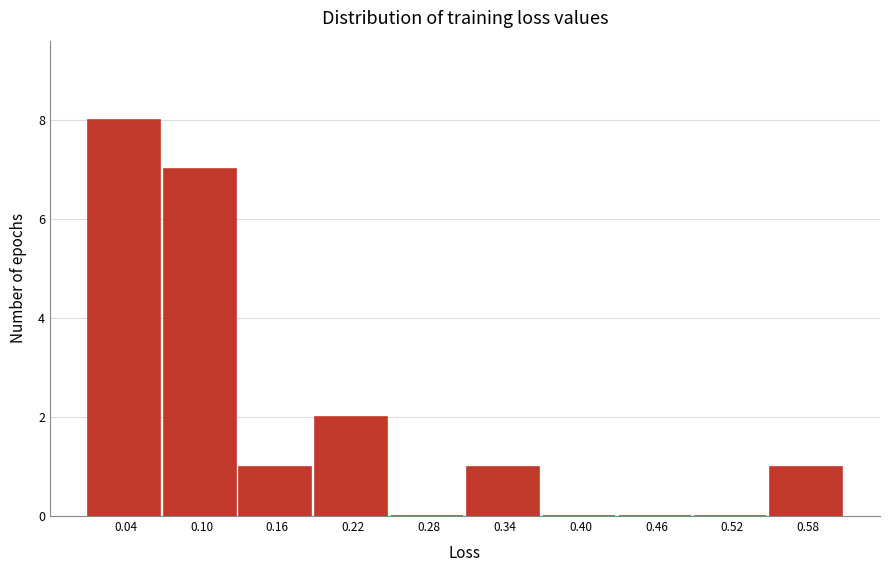

Reading left to right, transcribe this chart: for each bar, give the range it covers on the x-axis and its height. Neither the bar edges nor the heights are printed on the chart, so give them approximately, as read against the axes.

0.01 to 0.07: 8
0.07 to 0.13: 7
0.13 to 0.19: 1
0.19 to 0.25: 2
0.25 to 0.31: 0
0.31 to 0.37: 1
0.37 to 0.43: 0
0.43 to 0.49: 0
0.49 to 0.55: 0
0.55 to 0.61: 1